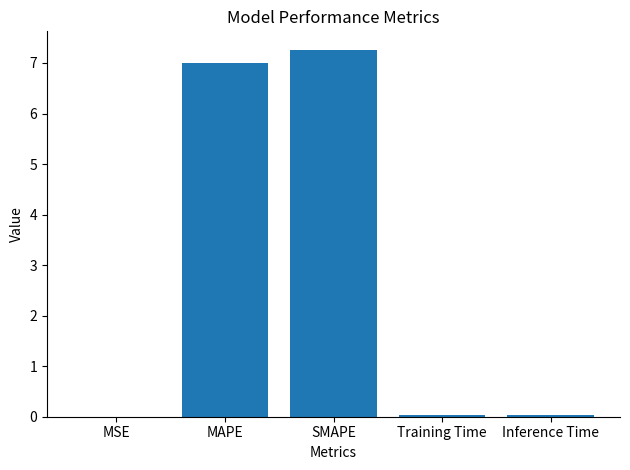

Which label corresponds to the largest value in the chart?

SMAPE